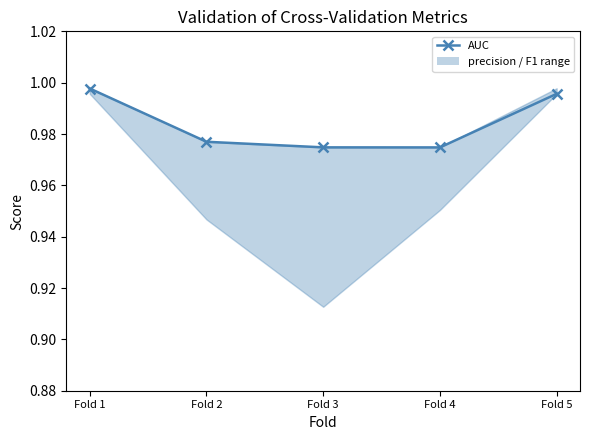

What is the approximate value of AUC at Fold 5?

1.0